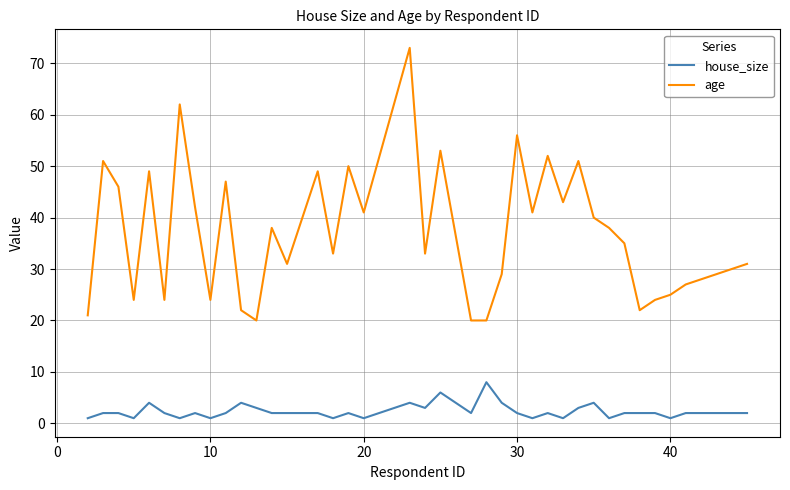

Count the house_size values in the range 2 to 3.

23